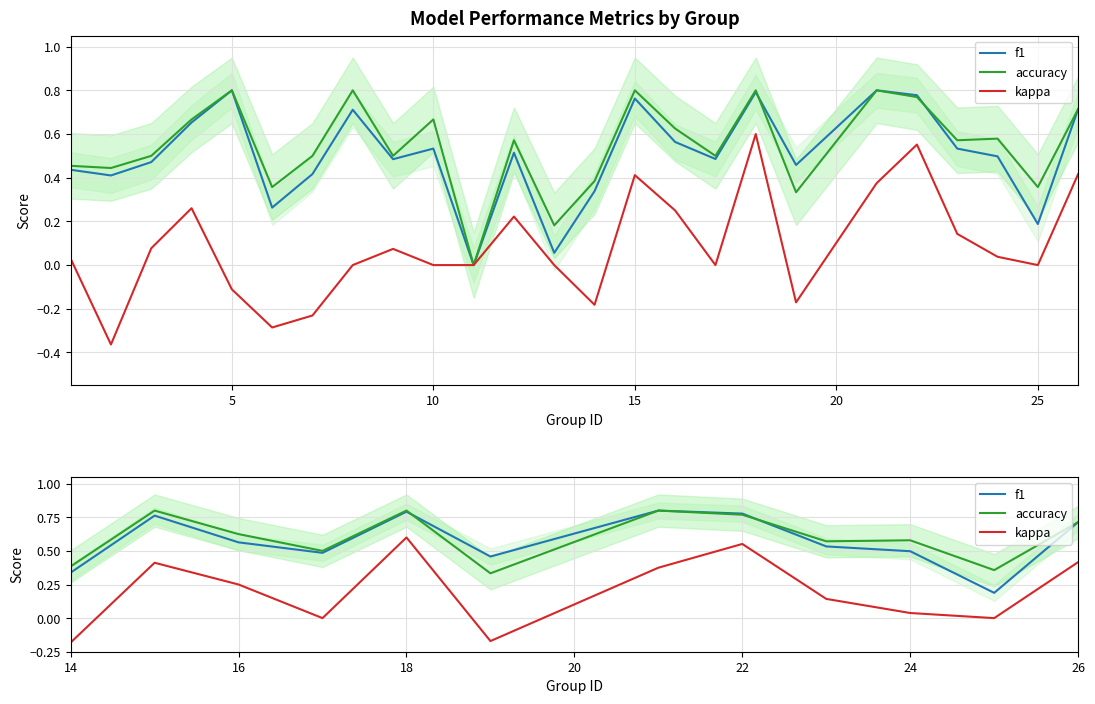

Rank the series by their maximum value, from highest to lowest.

f1, accuracy, kappa